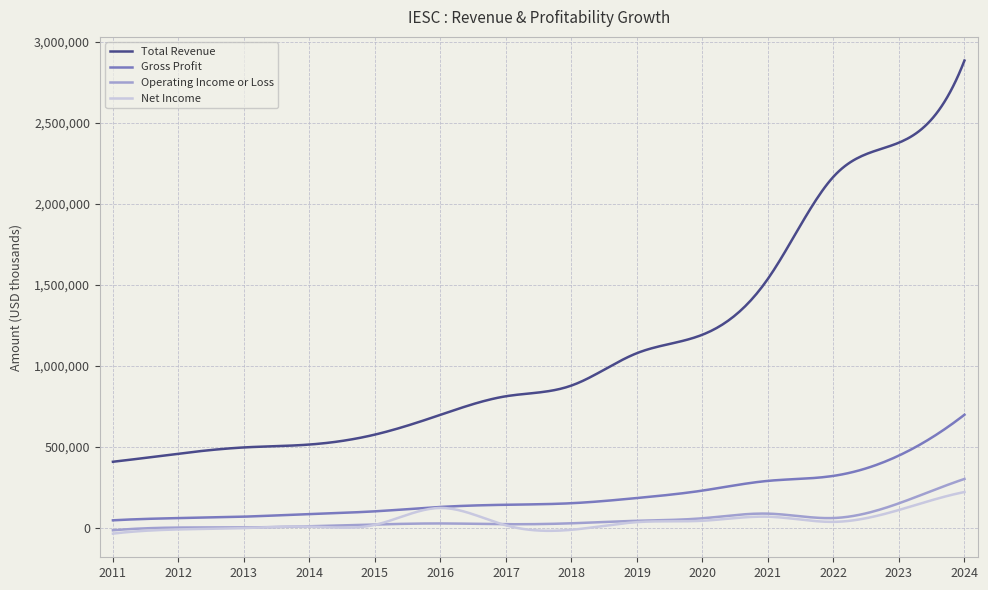

Does the chart have visible grid lines?

Yes